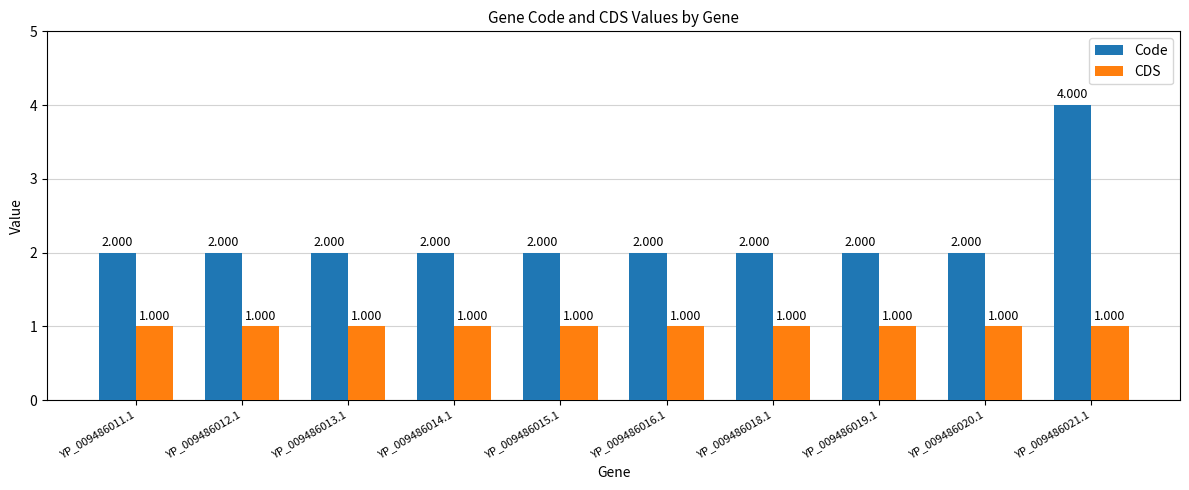

Reading left to right, what are all the values shown in this chart?

Code: YP_009486011.1=2	YP_009486012.1=2	YP_009486013.1=2	YP_009486014.1=2	YP_009486015.1=2	YP_009486016.1=2	YP_009486018.1=2	YP_009486019.1=2	YP_009486020.1=2	YP_009486021.1=4
CDS: YP_009486011.1=1	YP_009486012.1=1	YP_009486013.1=1	YP_009486014.1=1	YP_009486015.1=1	YP_009486016.1=1	YP_009486018.1=1	YP_009486019.1=1	YP_009486020.1=1	YP_009486021.1=1